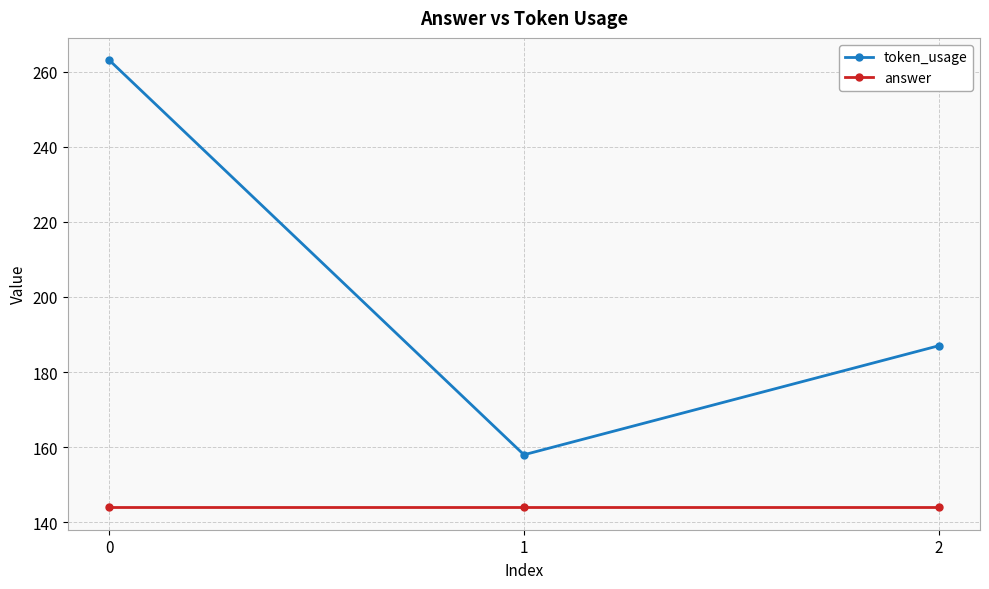

Rank the series by their maximum value, from lowest to highest.

answer, token_usage